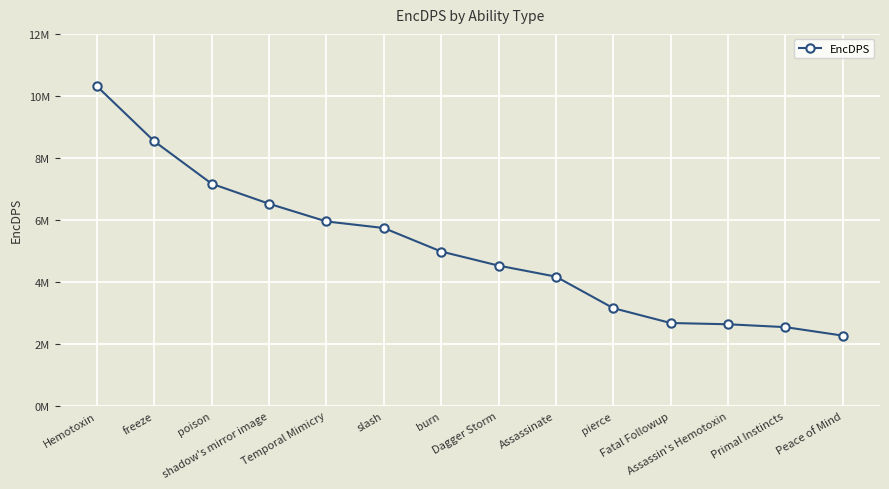

What is the difference between the values at Hemotoxin and poison?

3144093.9